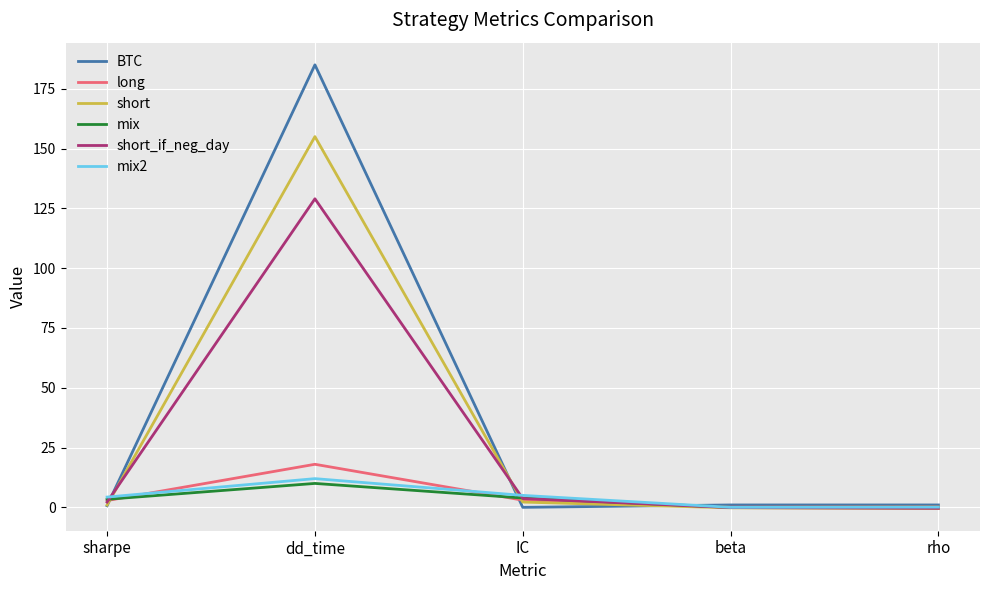

What is the spread (max minus min) of values at dd_time?

175.0